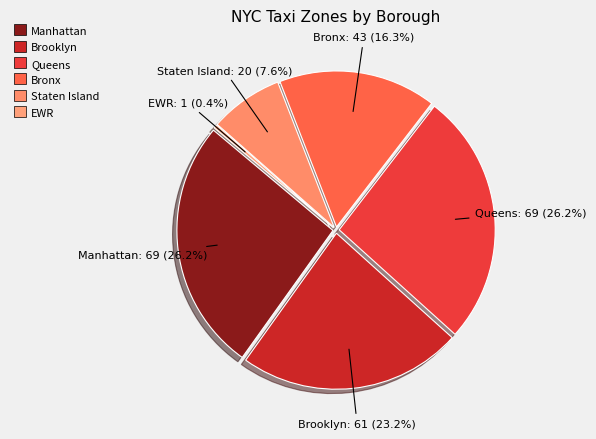

Count the number of slices in the pie.

6